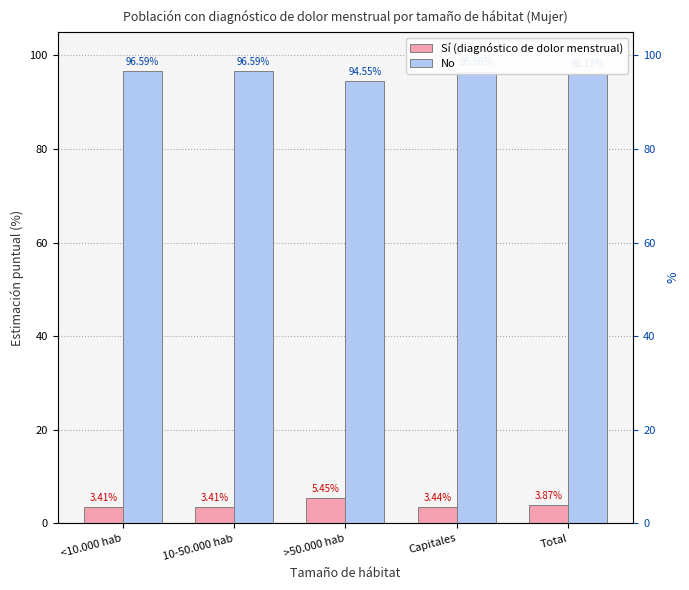

Reading left to right, extract all data points from this chart.

Sí (diagnóstico de dolor menstrual): <10.000 hab=3.4	10-50.000 hab=3.4	>50.000 hab=5.5	Capitales=3.4	Total=3.9
No: <10.000 hab=96.6	10-50.000 hab=96.6	>50.000 hab=94.5	Capitales=96.6	Total=96.1